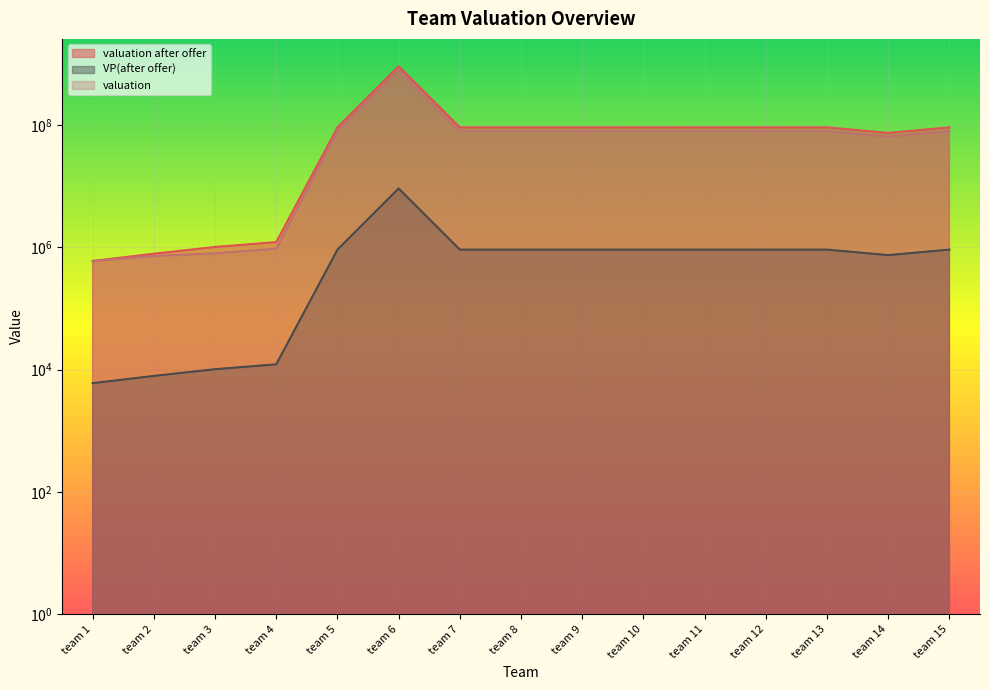

Which label corresponds to the largest value in the chart?

team 6